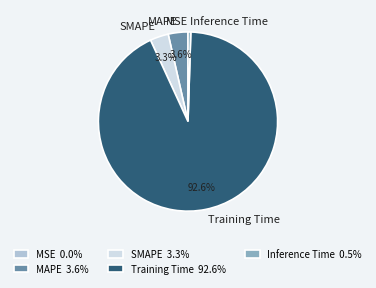

What is the total percentage of MAPE and SMAPE?

6.9%